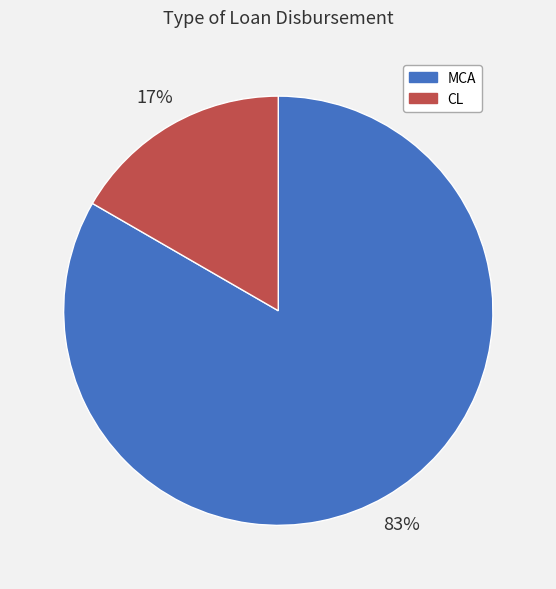

How many slices are in this pie chart?

2